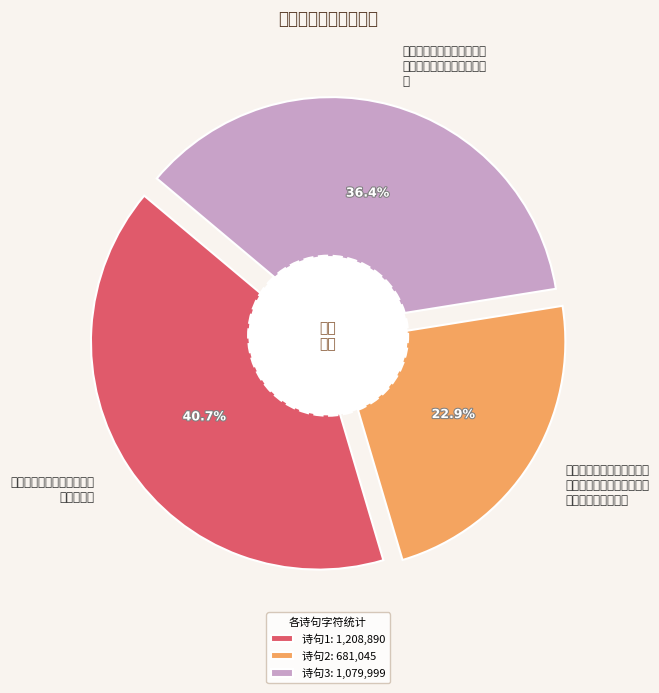

What percentage is the 余桐山草堂与蒙庵弟烓密迩每登临觞咏情洽如也蒙庵忽有两浙之行绝句送之 slice, to the nearest percent?

23%